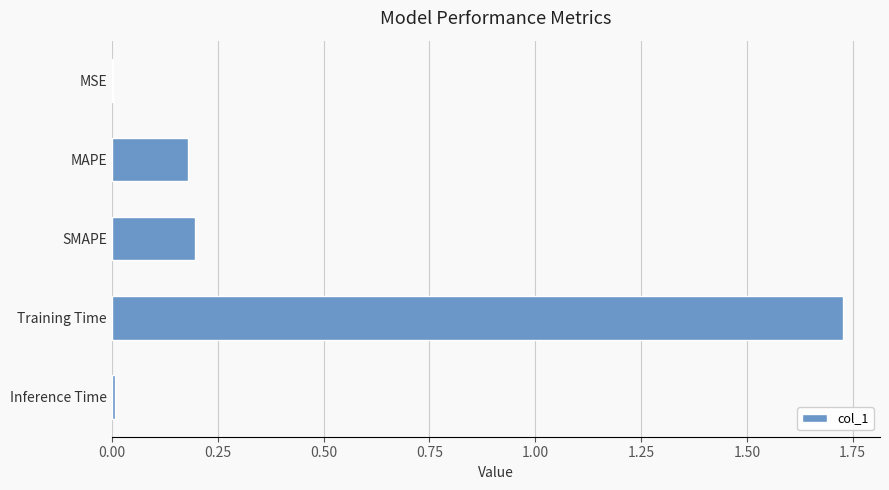

Which category has the highest value across all series?

Training Time